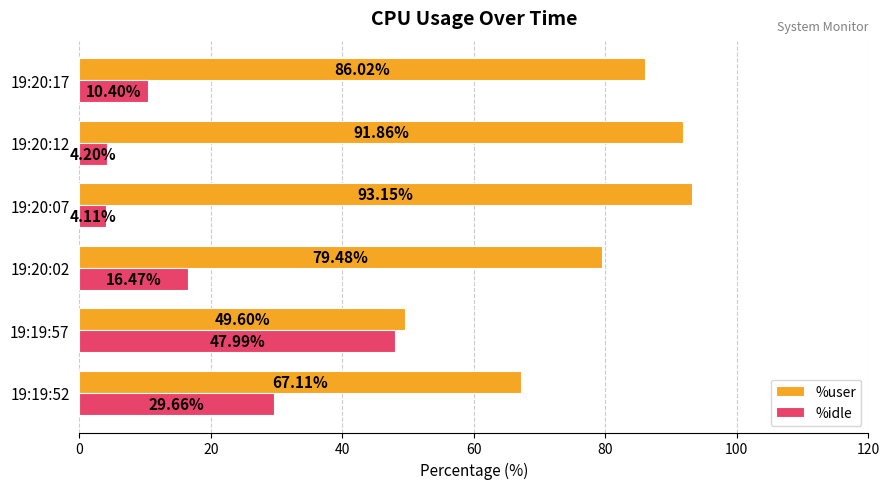

What is the difference between the %user values at 19:20:12 and 19:19:57?

42.3